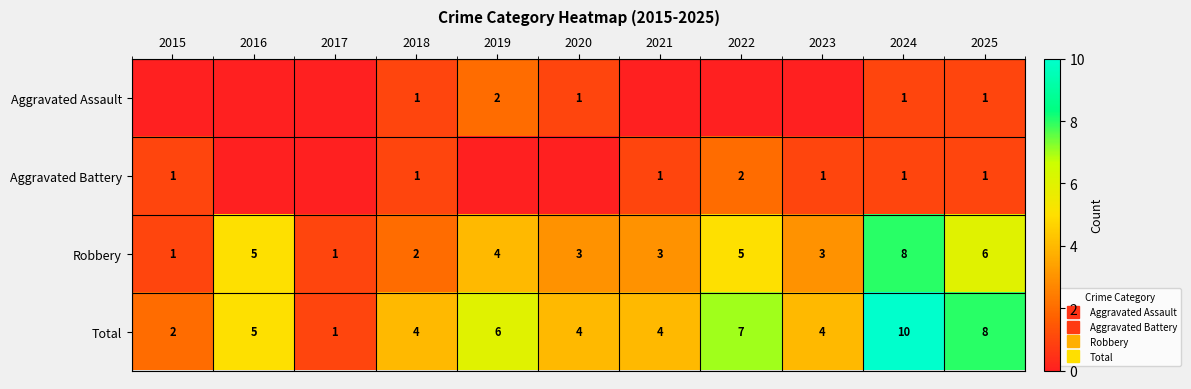

Which series has the largest range (max minus min)?

Total